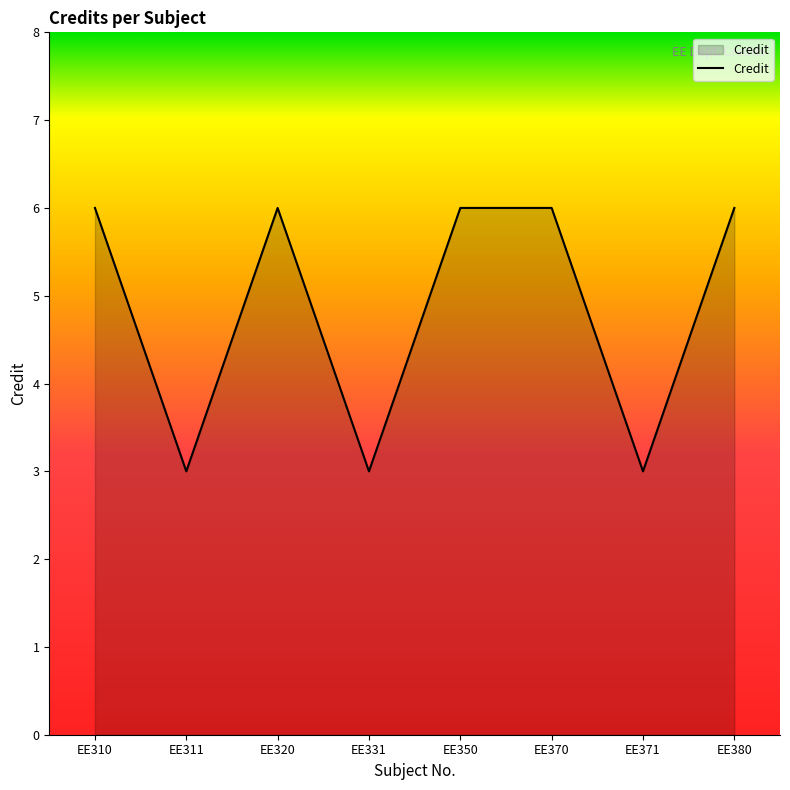

What is the change in value from EE370 to EE371?

-3